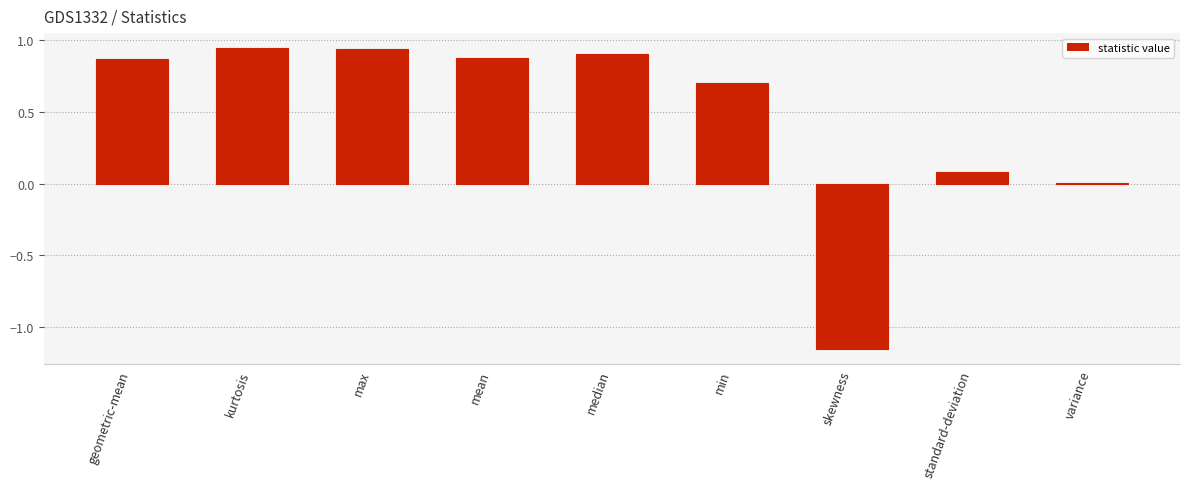

How many data points does each series have?

9